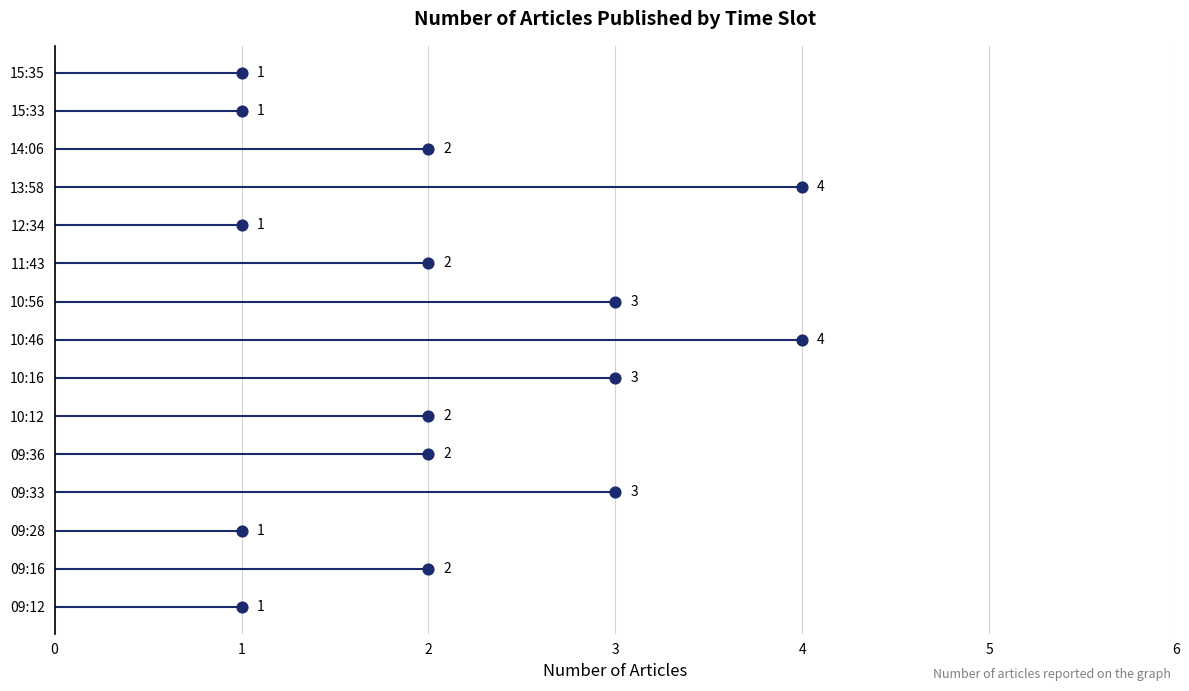

What is the change in value from 1 to 4?

+11